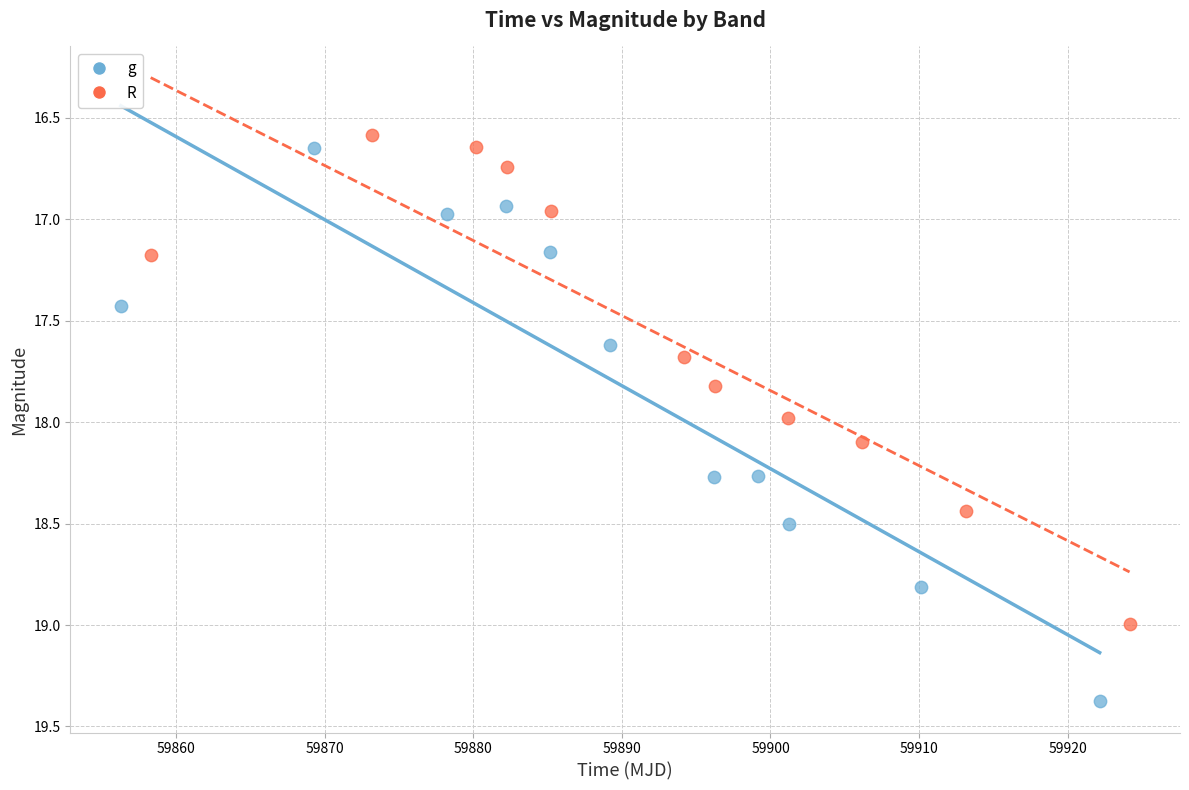

Which series reaches the minimum Y coordinate?

R